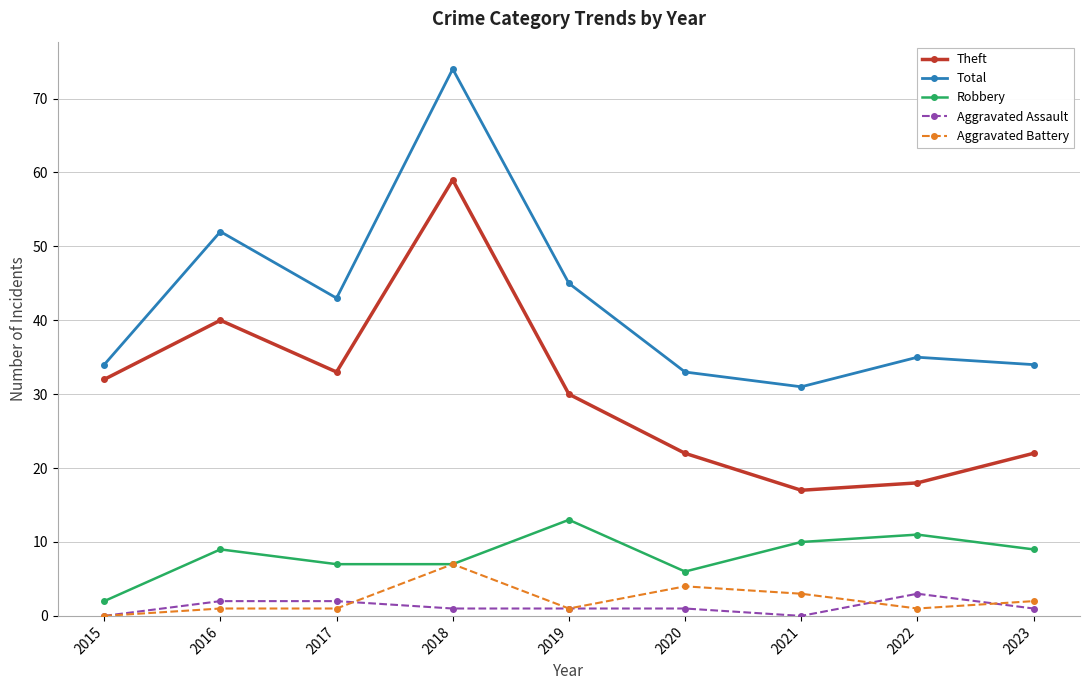

True or false: Aggravated Battery and Total intersect in this chart.

False